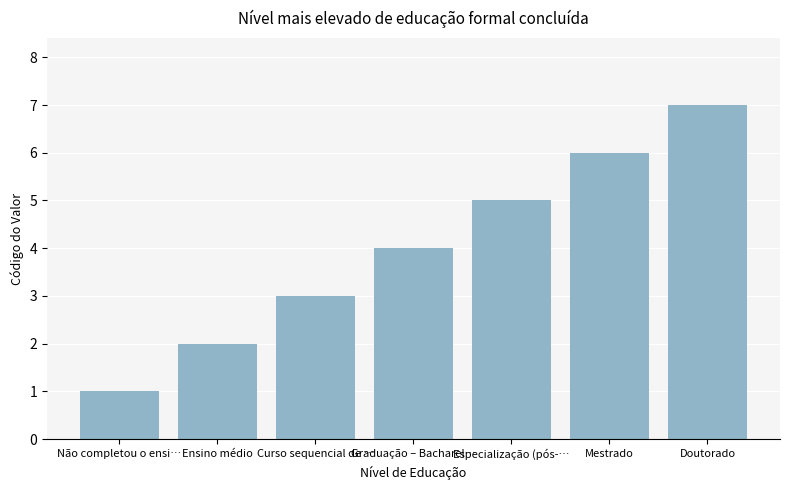

What is the average value?

4